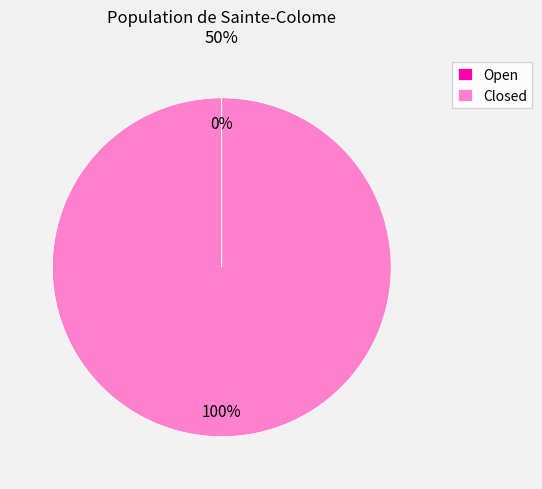

To the nearest percent, what is the average slice percentage?

50%